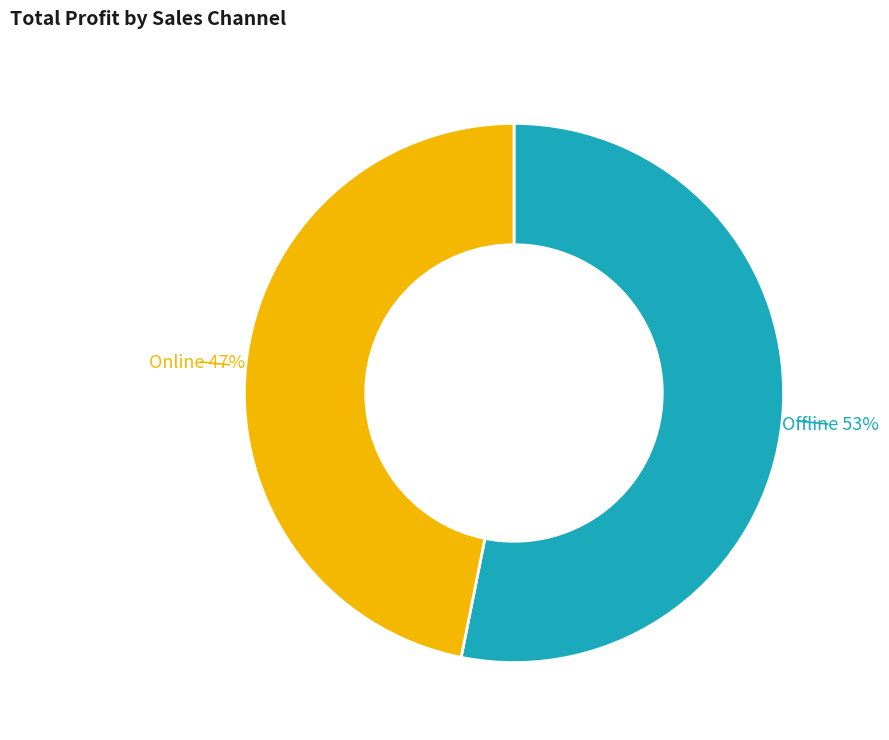

To the nearest percent, what is the difference between the largest and smallest slice percentages?

6%